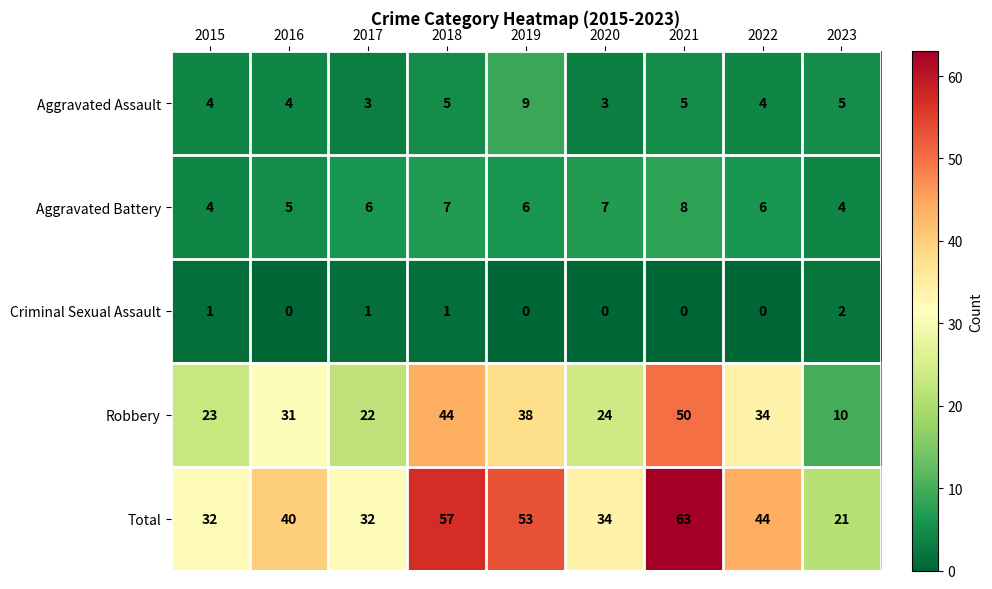

Which series has the largest range (max minus min)?

Total